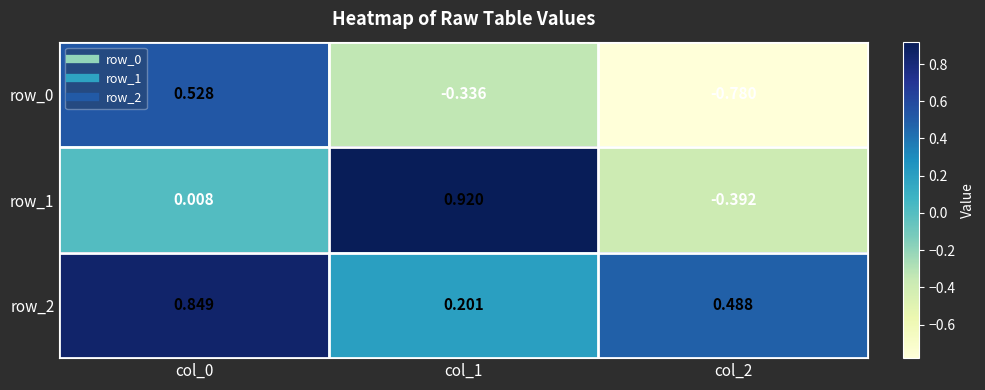

List the series in order of their overall mean, lowest first.

row_0, row_1, row_2